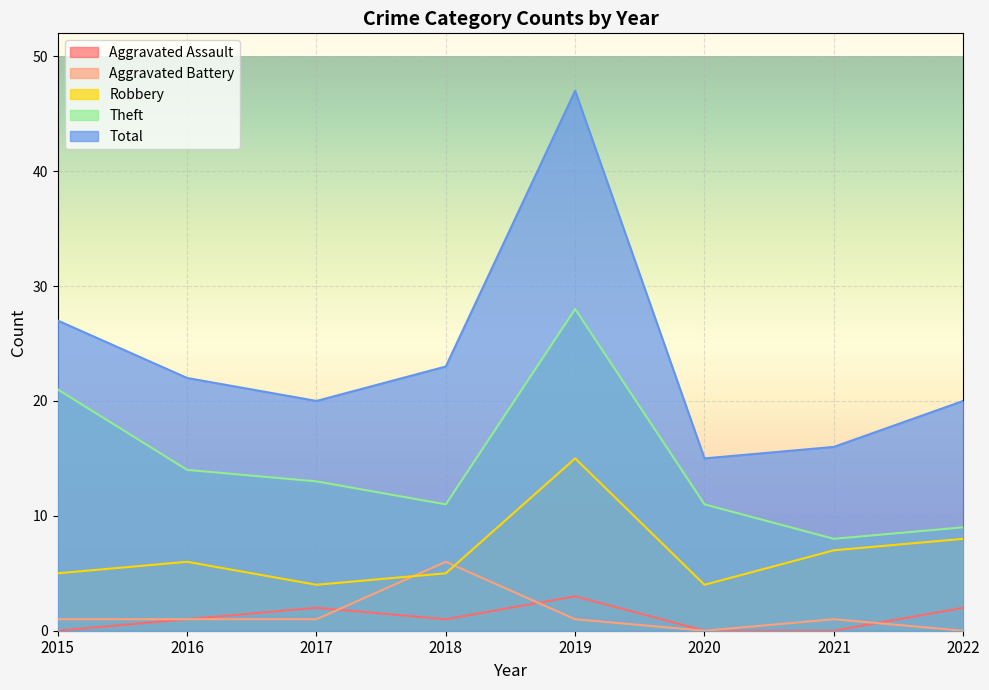

True or false: Theft and Total intersect in this chart.

False